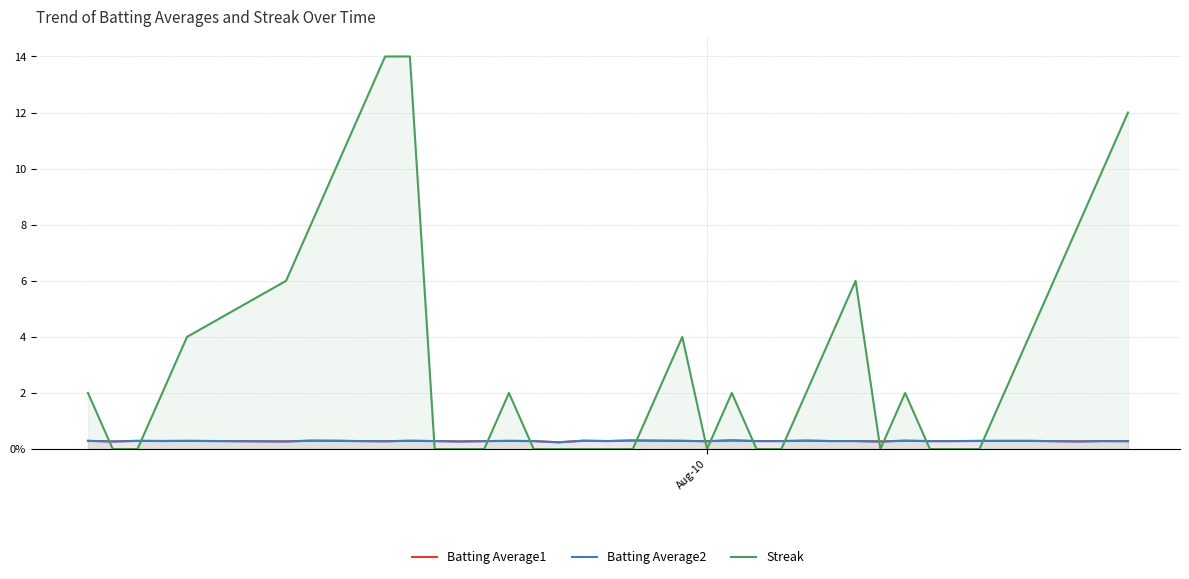

What is the highest value of the Streak series?

14.0